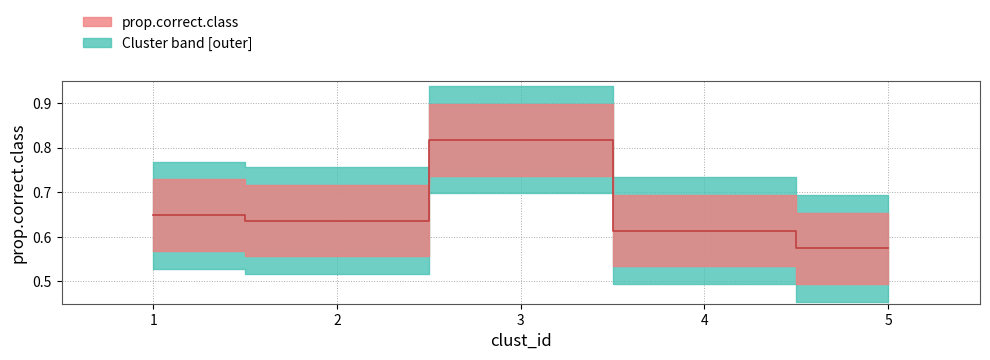

Reading left to right, extract all data points from this chart.

1=0.6	2=0.6	3=0.8	4=0.6	5=0.6